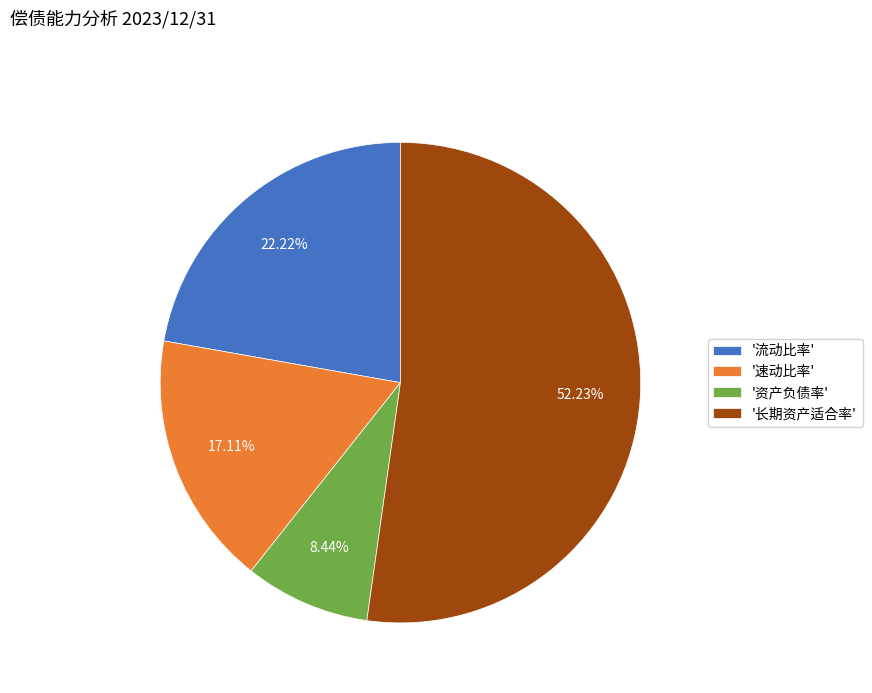

What is the ratio of the value at '速动比率' to the value at '流动比率'?

0.8